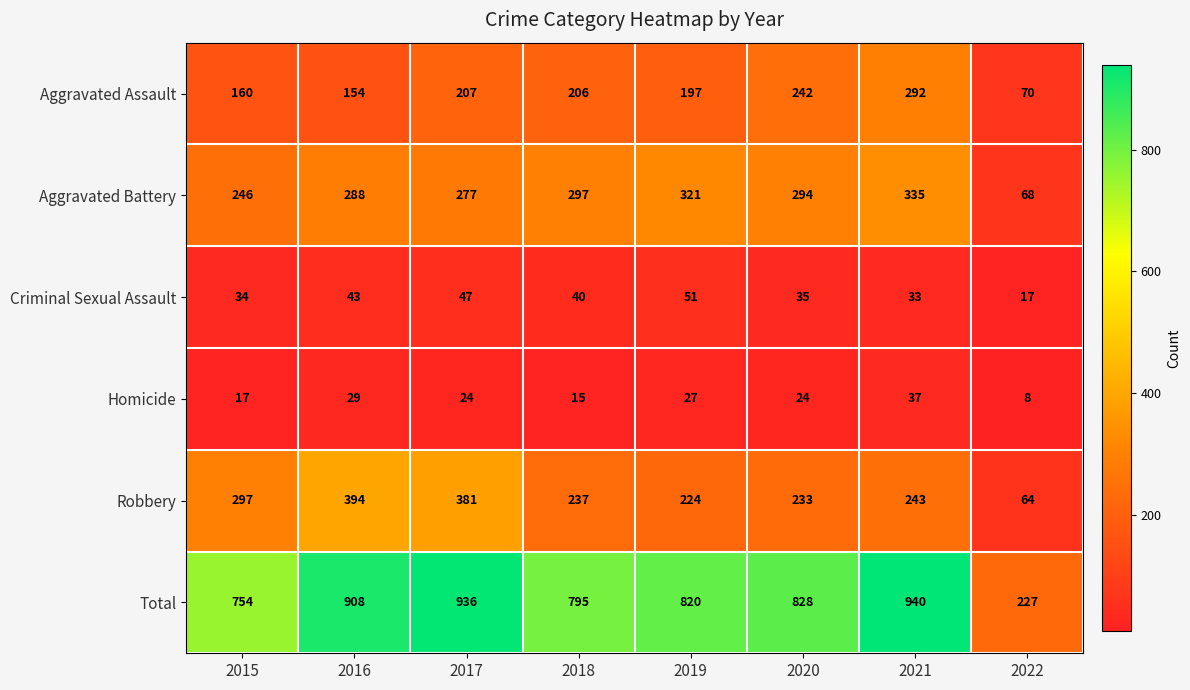

What is the minimum value shown in the chart?

8